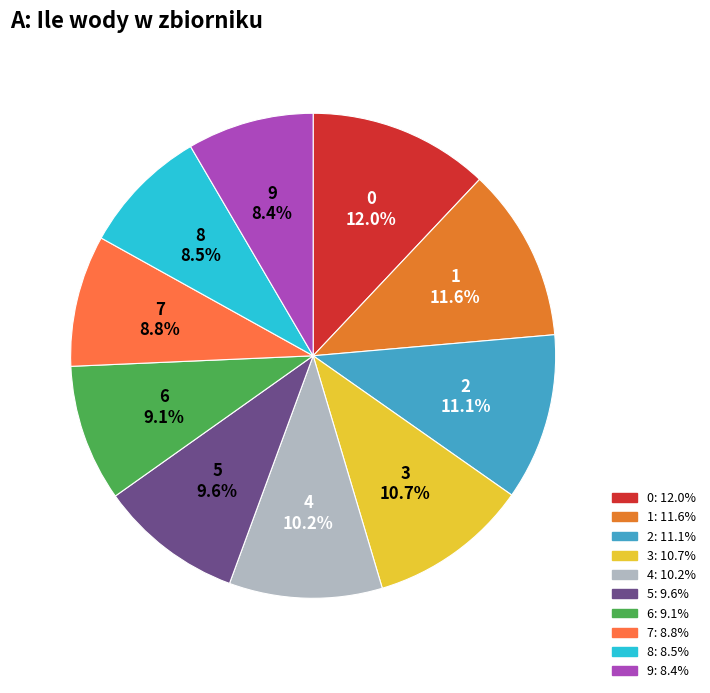

True or false: 5 accounts for 1% of the total.

False